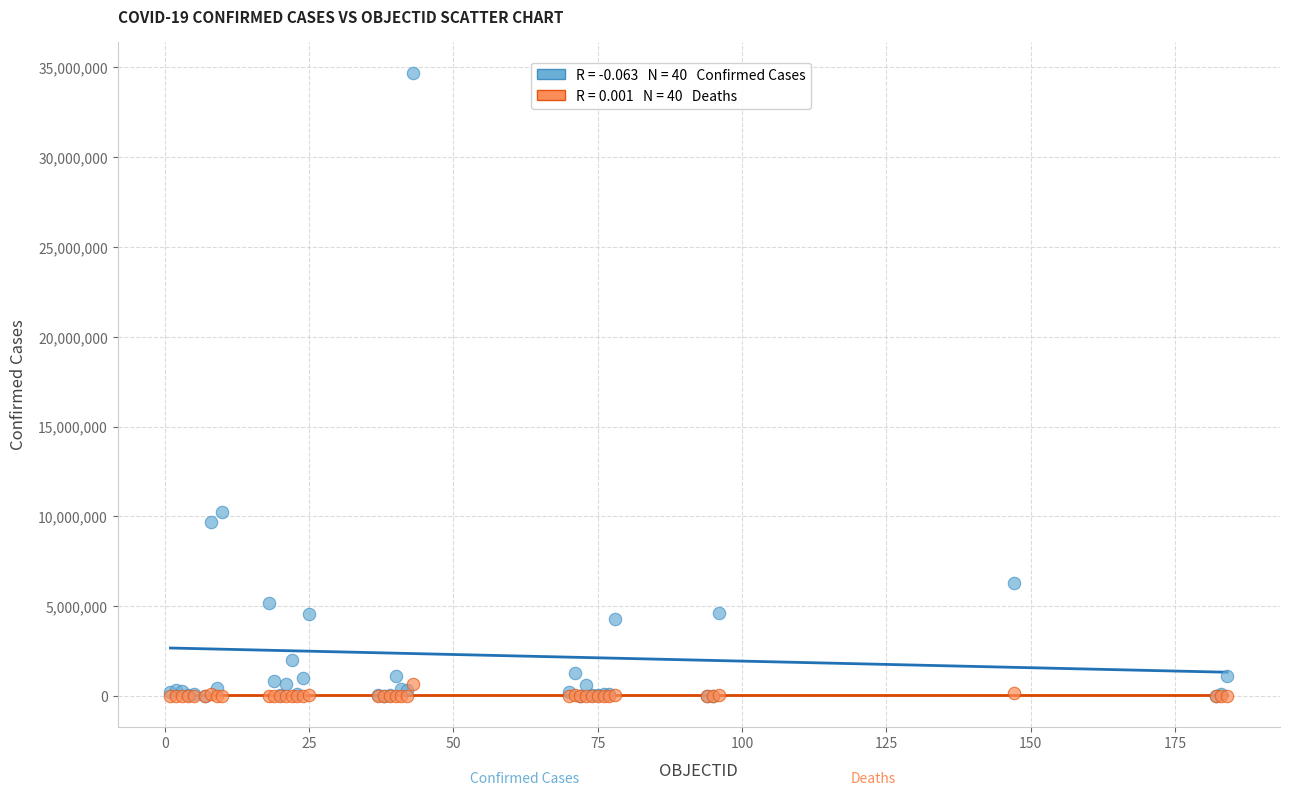

Across all series, what Y value is closest to 17342275?

10243195